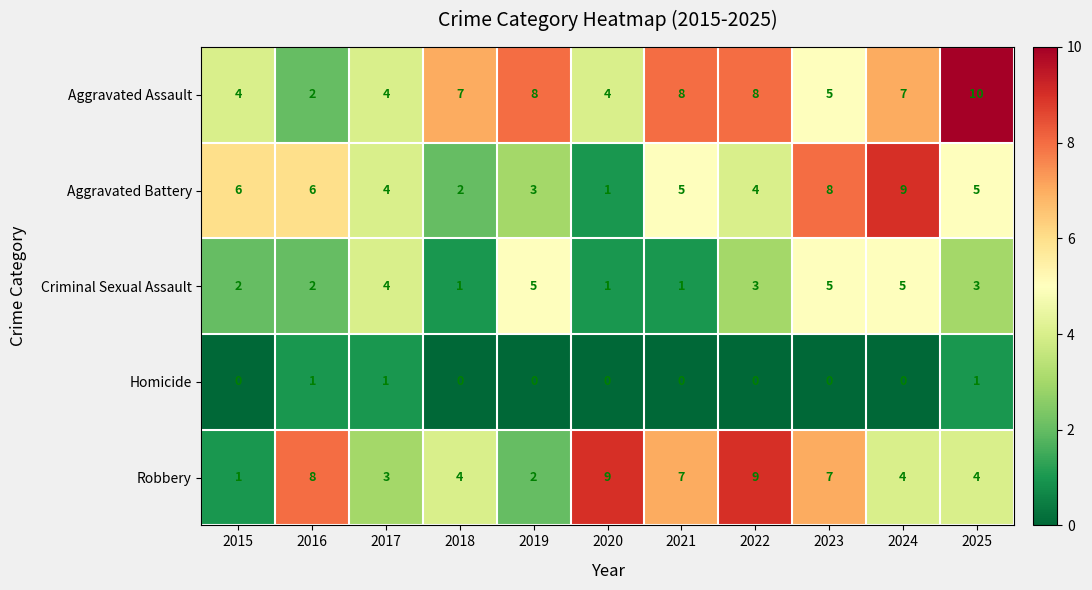

At how many categories does at least one series exceed 5?

10